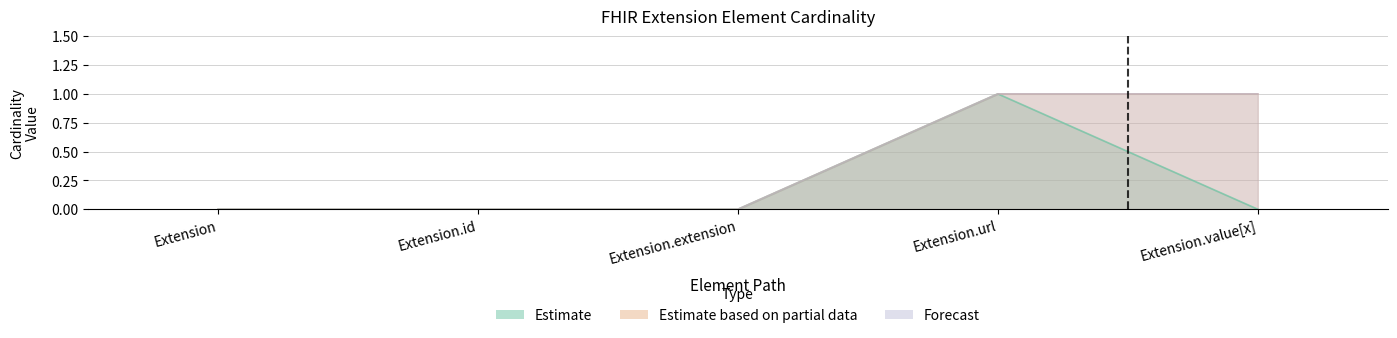

At which label is the value closest to 0?

Extension